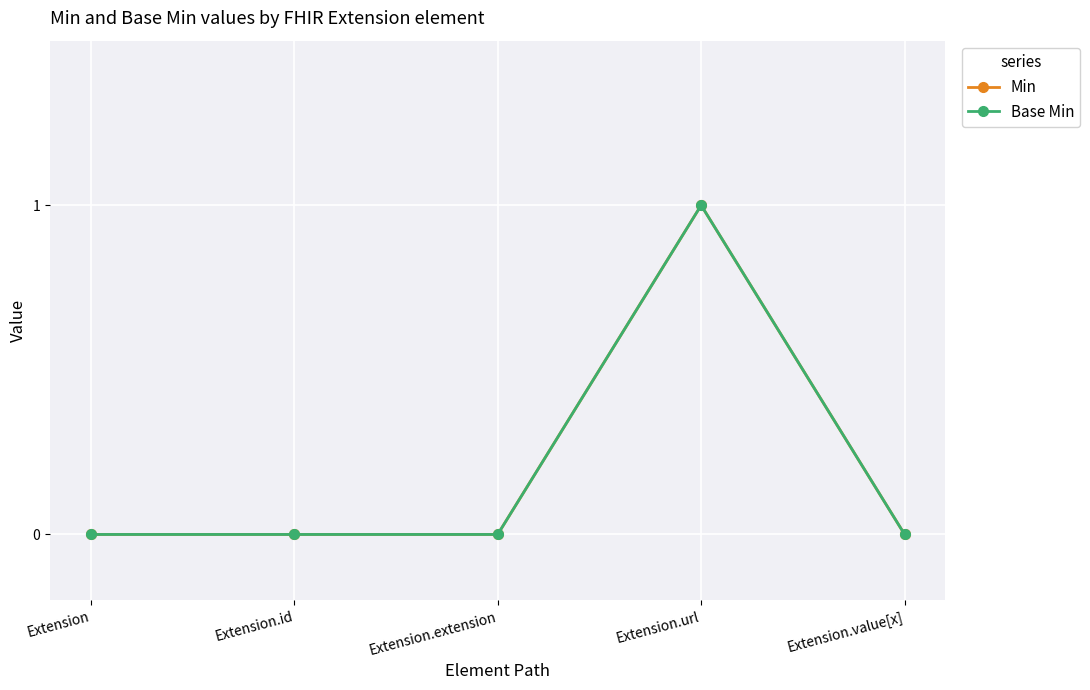

List the series in order of their peak value, highest first.

Min, Base Min